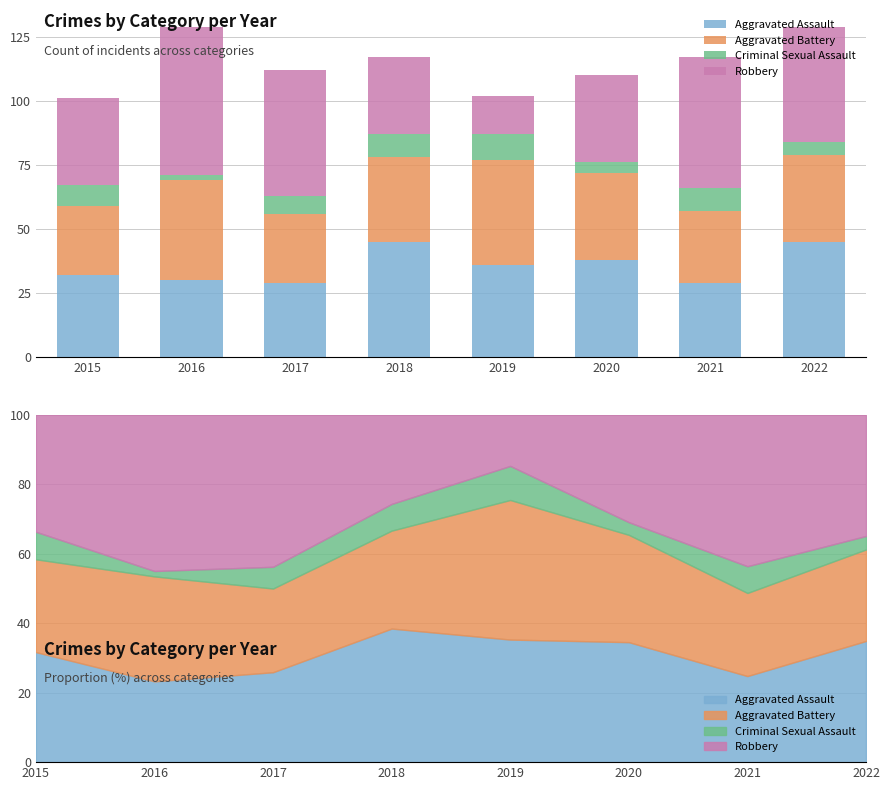

What is the average value of the Aggravated Assault series?

36